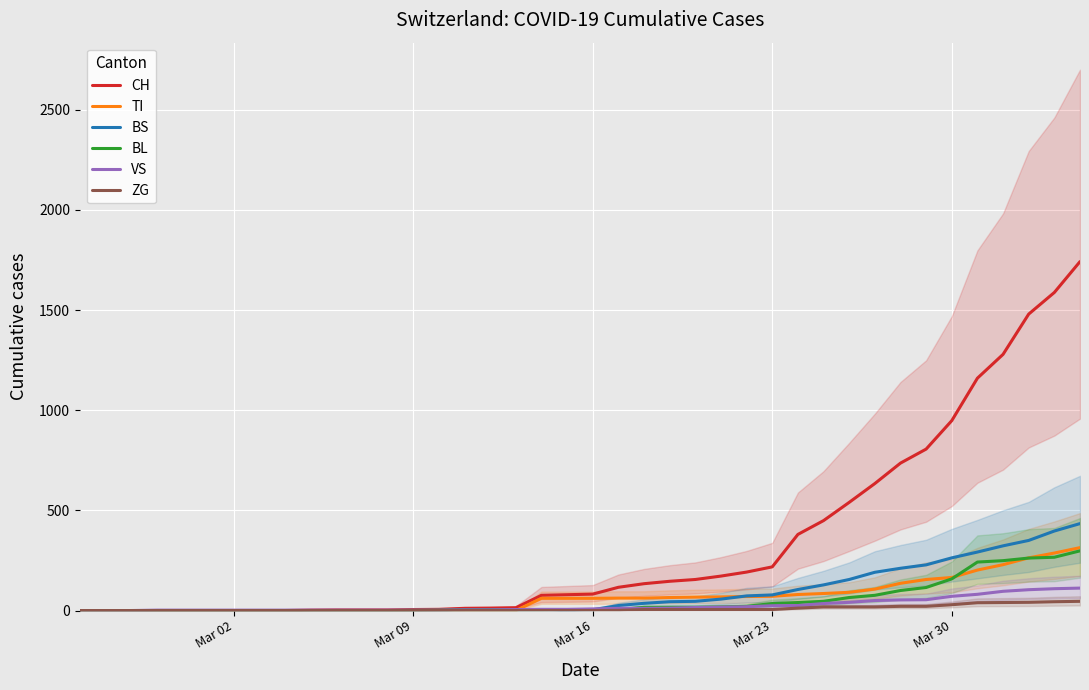

The value of ZG at 14 is 22. True or false?

False